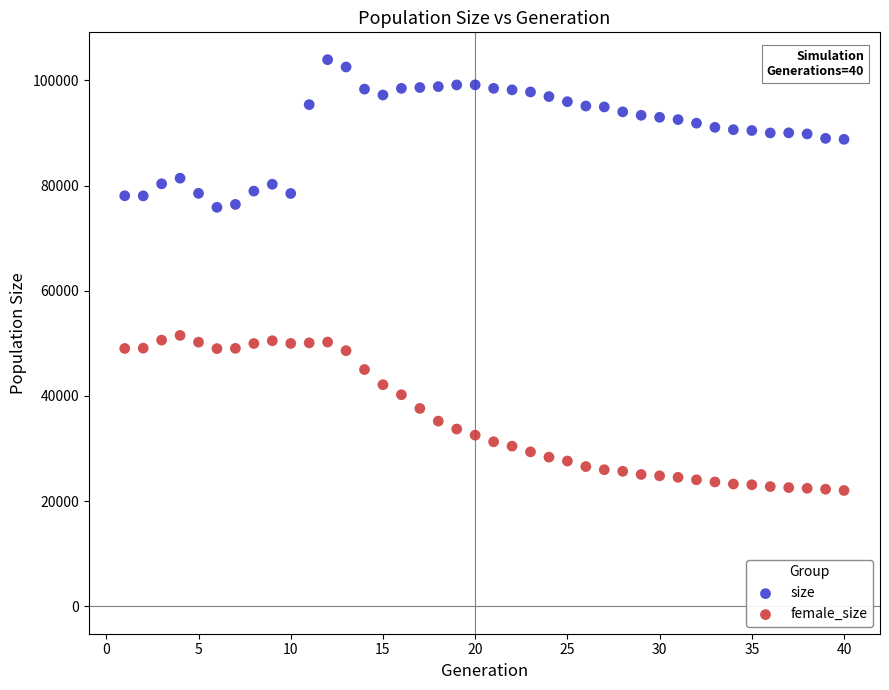

Which series reaches the maximum Y coordinate?

size